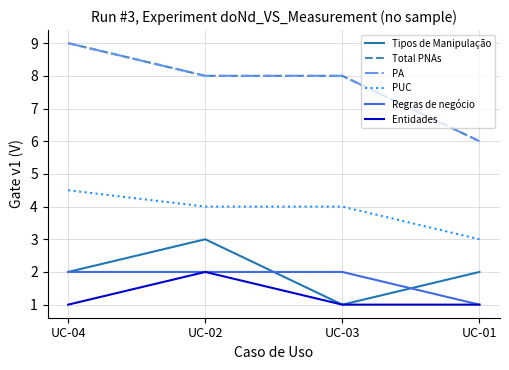

Rank the series by their maximum value, from highest to lowest.

Total PNAs, PA, PUC, Tipos de Manipulação, Regras de negócio, Entidades